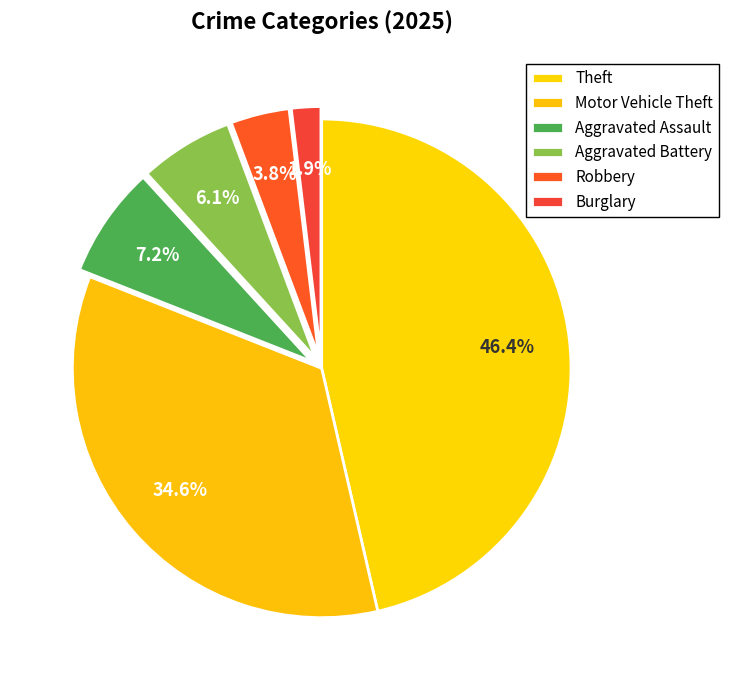

What percentage is the Robbery slice, to the nearest percent?

4%